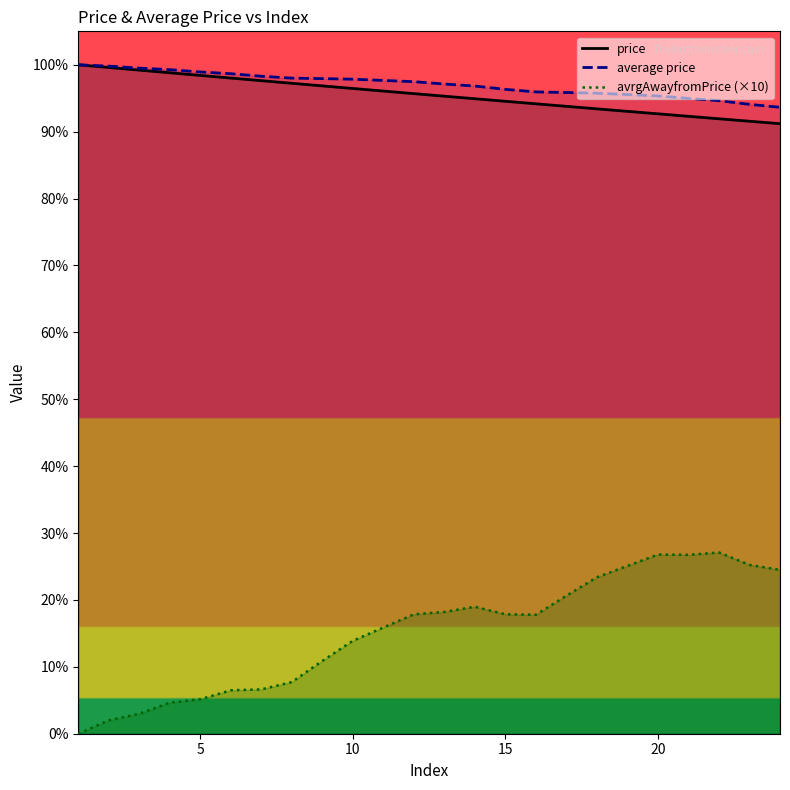

True or false: avrgAwayfromPrice (×10) and price cross at least once.

False